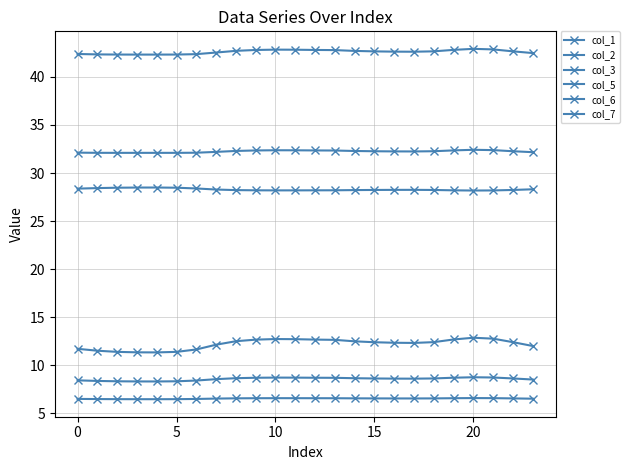

At which label does col_7 reach its minimum?

20